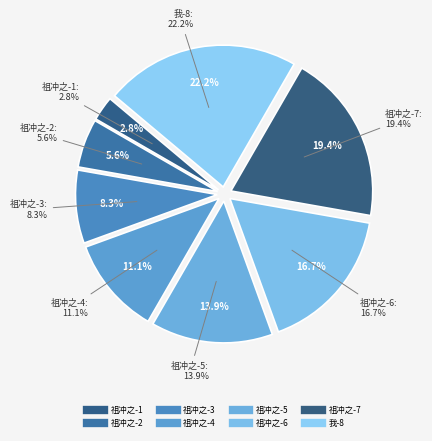

Does 祖冲之-1 represent more than half of the total?

No